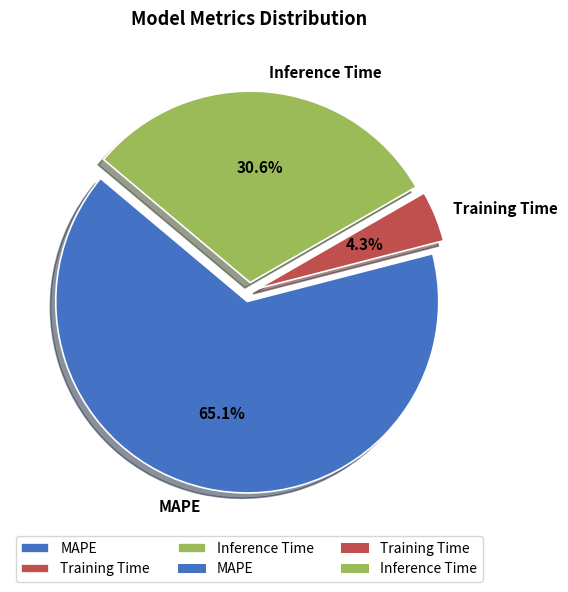

Which slice is the largest?

MAPE